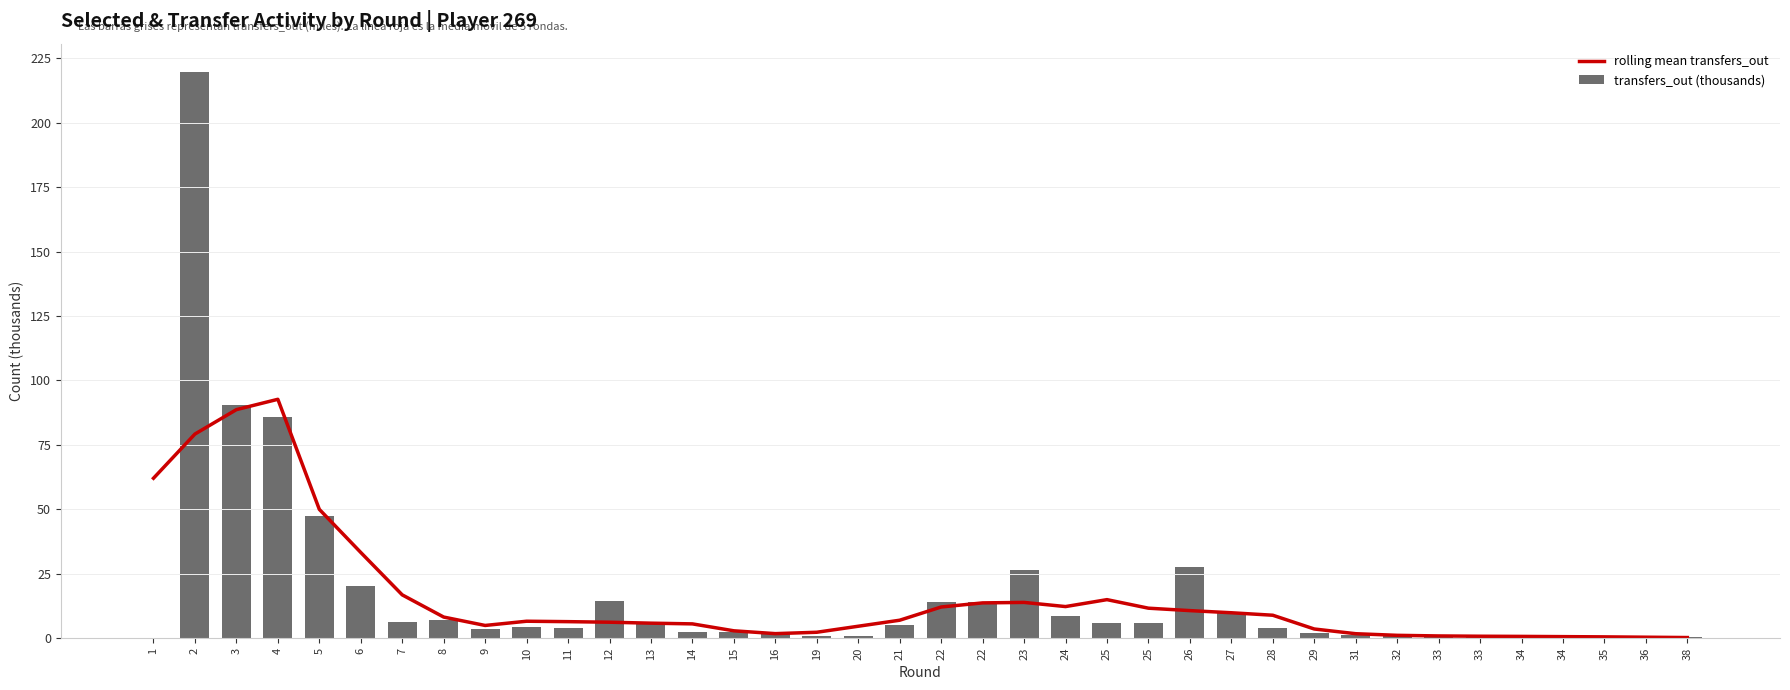

What is the spread (max minus min) of values at 20?

4.0